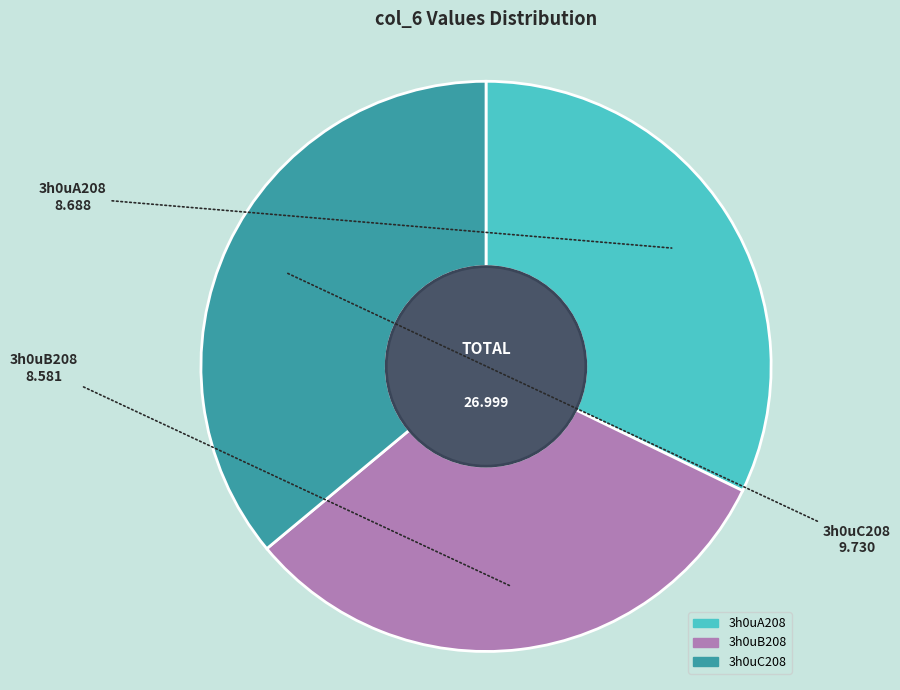

Does 3h0uB208 account for over 50% of the chart?

No